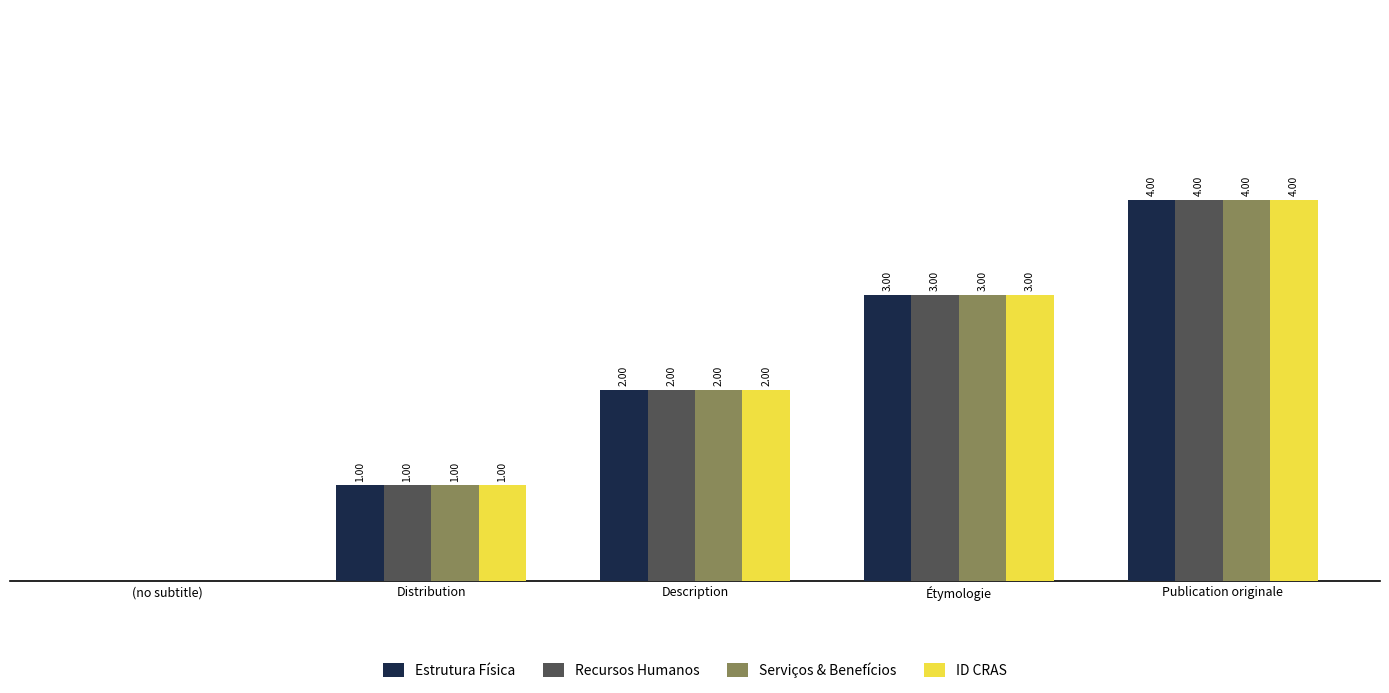

At which category is the sum across all series the highest?

Publication originale